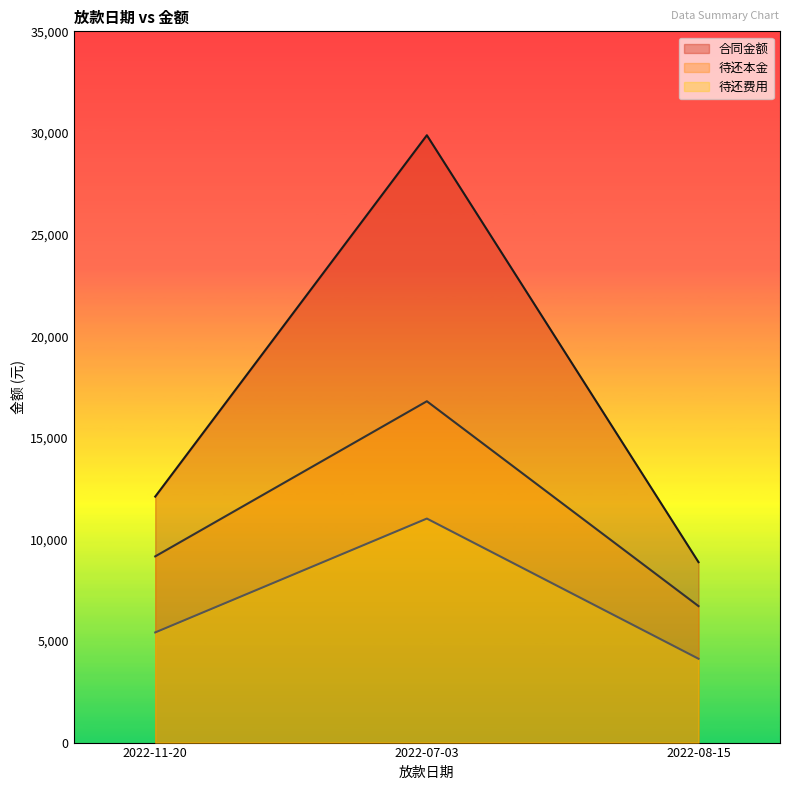

At which label does 待还本金 reach its minimum?

2022-08-15